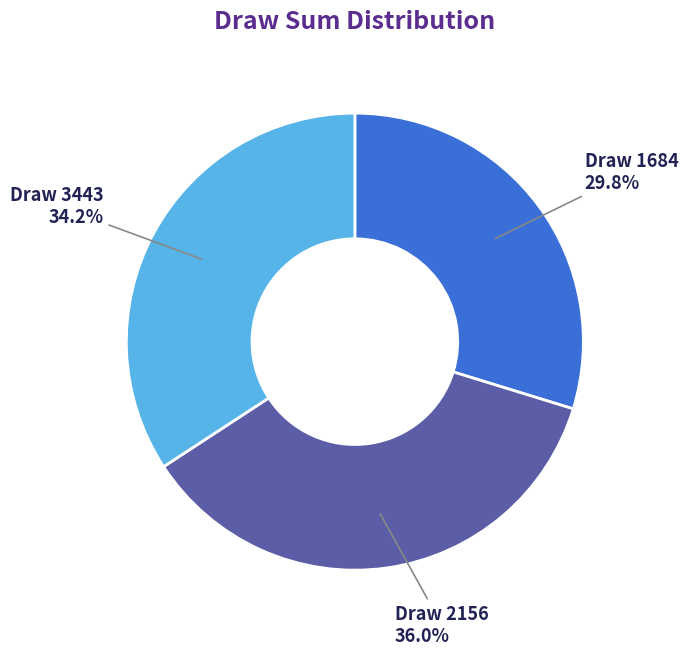

Is there any slice that represents more than half of the pie?

No